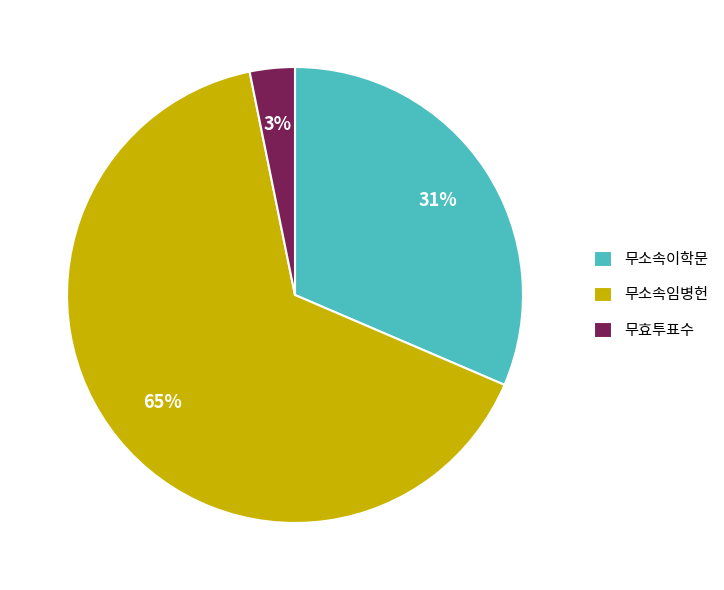

Combined, do 무소속이학문 and 무효투표수 account for over 50%?

No